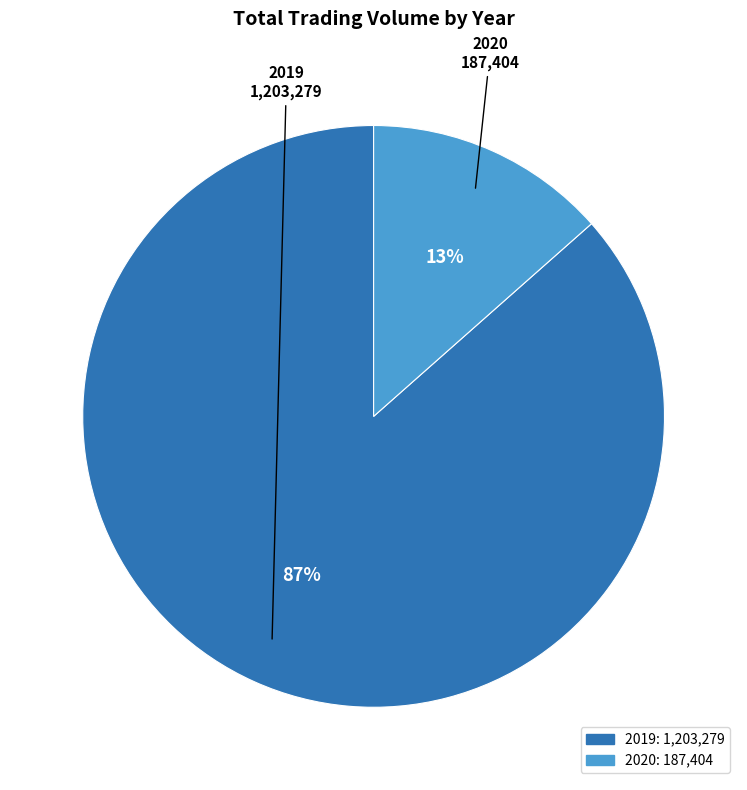

Combined, do 2020 and 2019 account for over 50%?

Yes